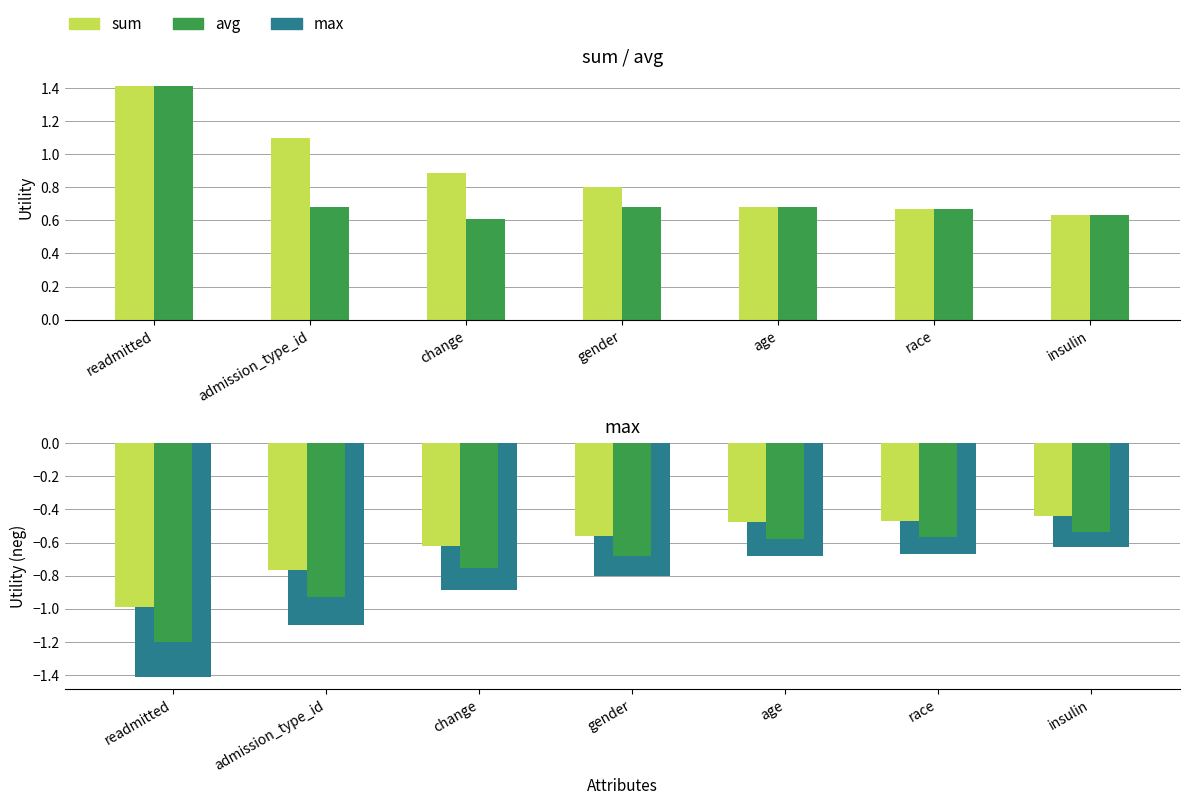

What is the total value across all series at change?

-0.8